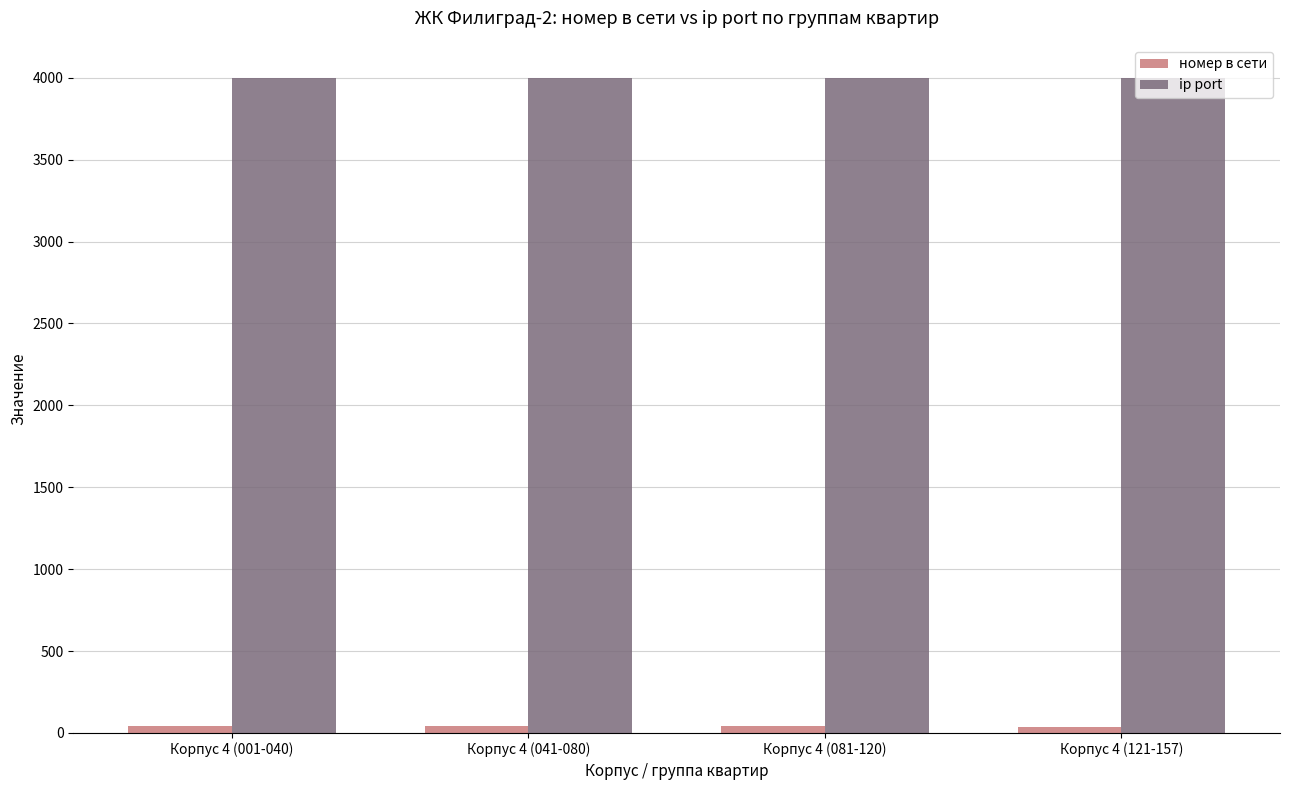

True or false: ip port has a value of 7091 at Корпус 4 (081-120).

False